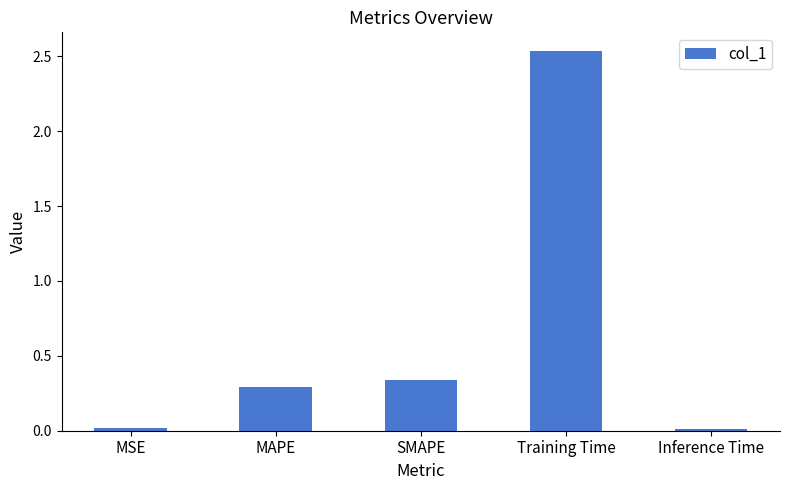

True or false: the data shows 0.5 at SMAPE.

False